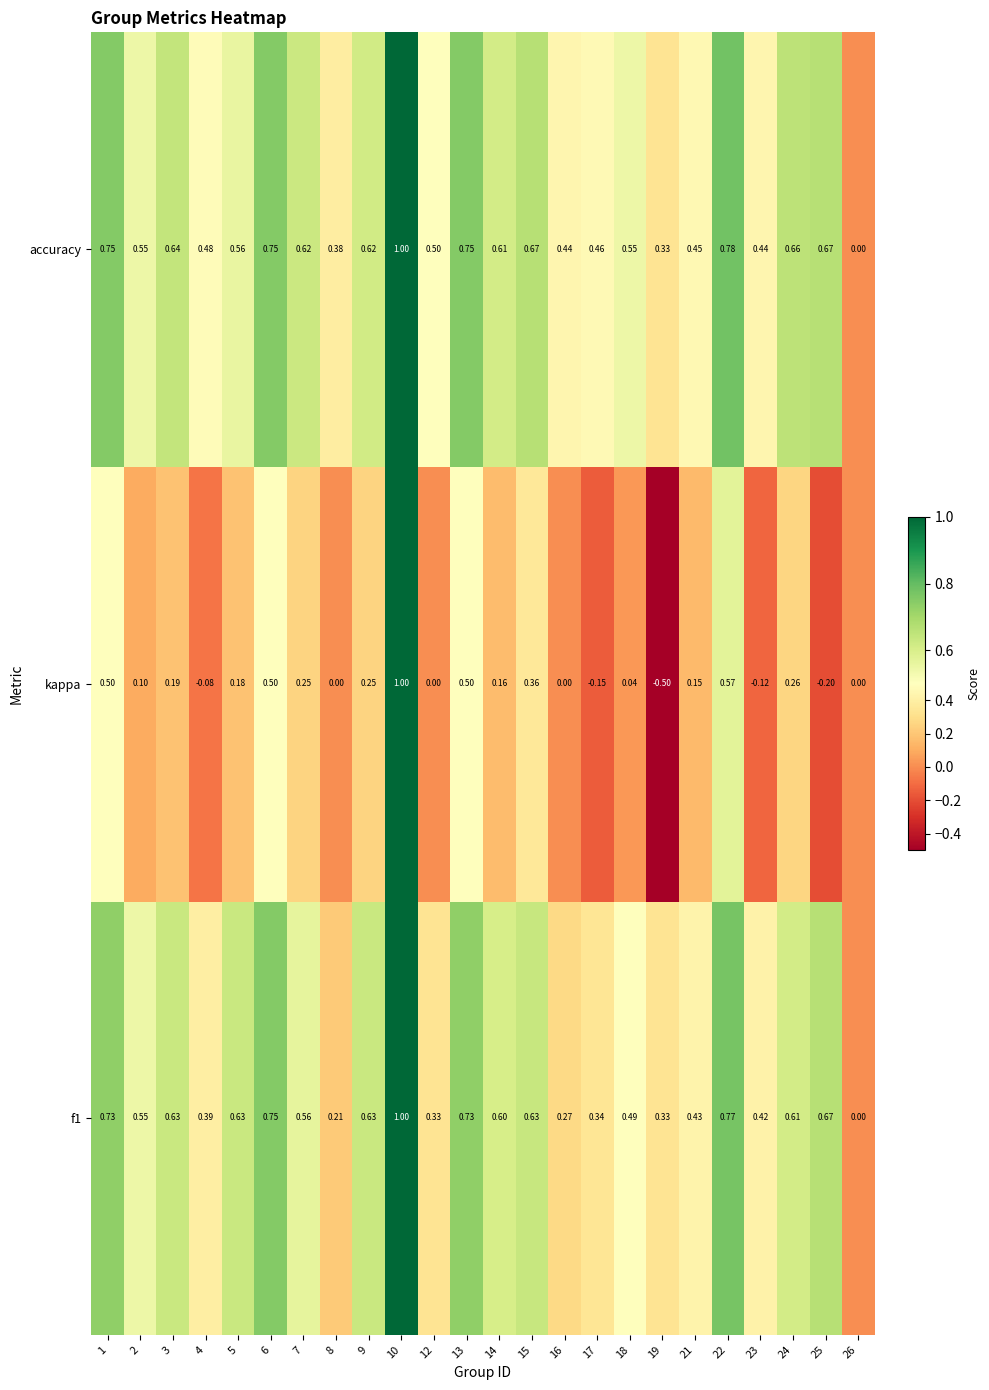

Which series changed the most between 19 and 21?

kappa